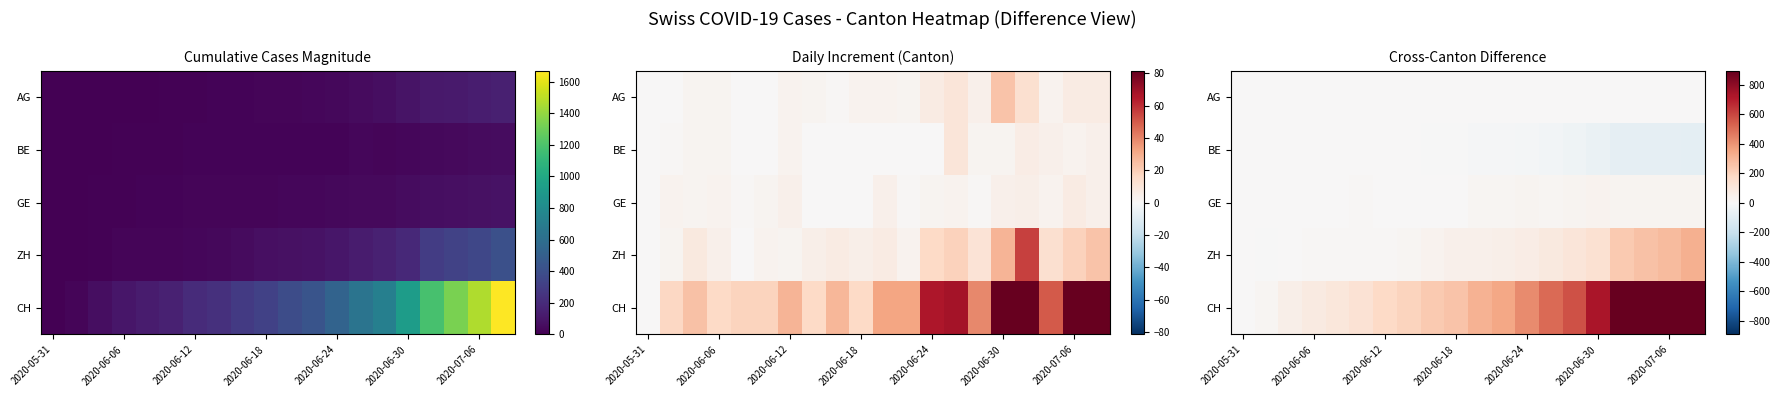

What is the difference between the highest and lowest values at 13?

533